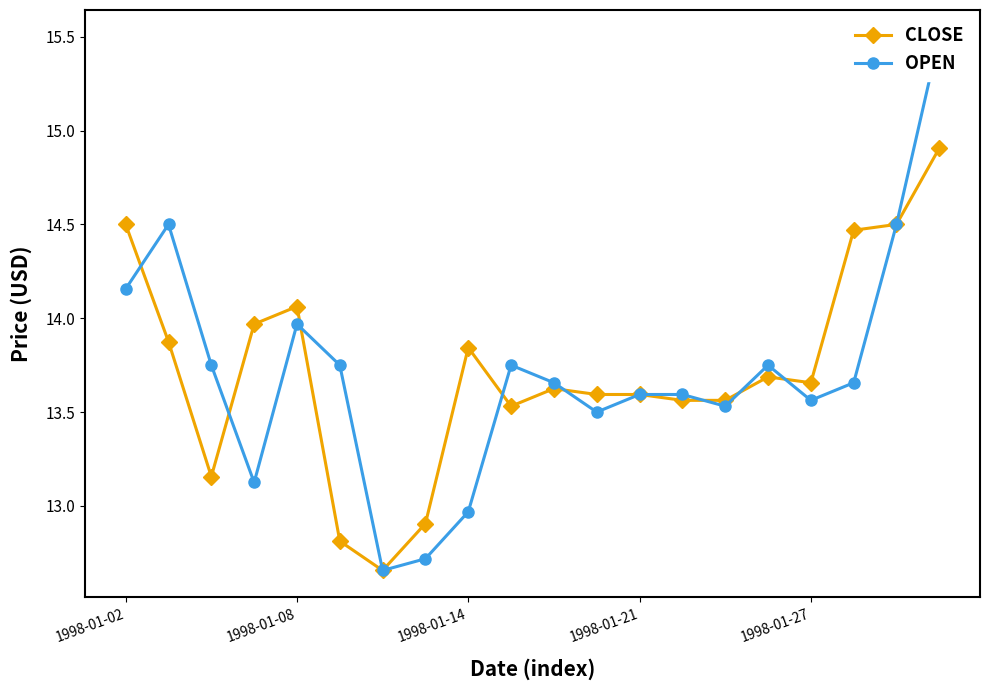

What is the greatest value displayed?

15.5